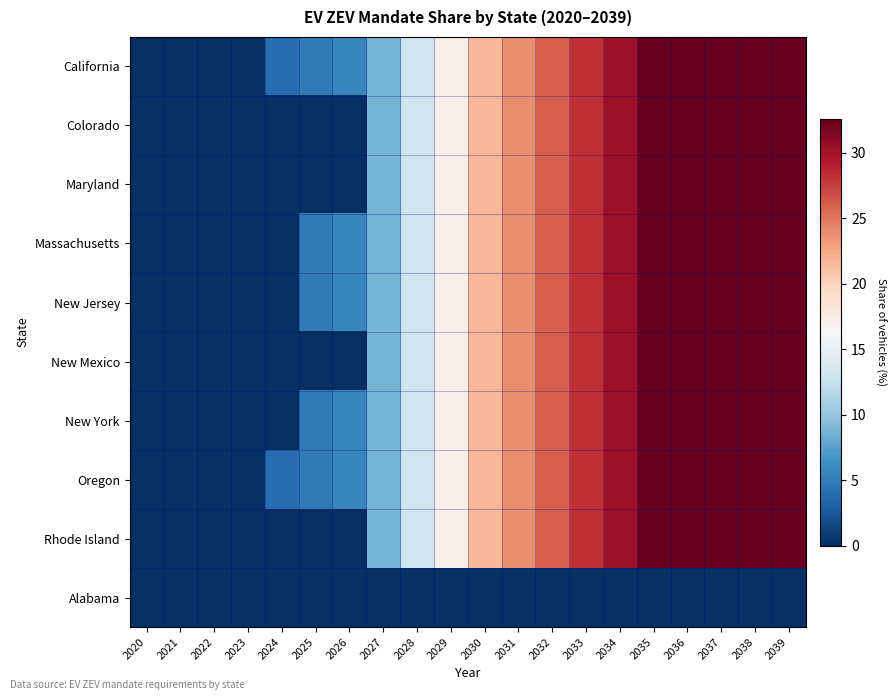

Reading left to right, list all the values displayed in this chart.

California: 2020=0.0	2021=0.0	2022=0.0	2023=0.0	2024=3.9	2025=4.8	2026=5.7	2027=8.7	2028=13.0	2029=17.4	2030=21.7	2031=23.9	2032=26.1	2033=28.3	2034=30.4	2035=32.6	2036=32.6	2037=32.6	2038=32.6	2039=32.6
Colorado: 2020=0.0	2021=0.0	2022=0.0	2023=0.0	2024=0.0	2025=0.0	2026=0.0	2027=8.7	2028=13.0	2029=17.4	2030=21.7	2031=23.9	2032=26.1	2033=28.3	2034=30.4	2035=32.6	2036=32.6	2037=32.6	2038=32.6	2039=32.6
Maryland: 2020=0.0	2021=0.0	2022=0.0	2023=0.0	2024=0.0	2025=0.0	2026=0.0	2027=8.7	2028=13.0	2029=17.4	2030=21.7	2031=23.9	2032=26.1	2033=28.3	2034=30.4	2035=32.6	2036=32.6	2037=32.6	2038=32.6	2039=32.6
Massachusetts: 2020=0.0	2021=0.0	2022=0.0	2023=0.0	2024=0.0	2025=4.8	2026=5.7	2027=8.7	2028=13.0	2029=17.4	2030=21.7	2031=23.9	2032=26.1	2033=28.3	2034=30.4	2035=32.6	2036=32.6	2037=32.6	2038=32.6	2039=32.6
New Jersey: 2020=0.0	2021=0.0	2022=0.0	2023=0.0	2024=0.0	2025=4.8	2026=5.7	2027=8.7	2028=13.0	2029=17.4	2030=21.7	2031=23.9	2032=26.1	2033=28.3	2034=30.4	2035=32.6	2036=32.6	2037=32.6	2038=32.6	2039=32.6
New Mexico: 2020=0.0	2021=0.0	2022=0.0	2023=0.0	2024=0.0	2025=0.0	2026=0.0	2027=8.7	2028=13.0	2029=17.4	2030=21.7	2031=23.9	2032=26.1	2033=28.3	2034=30.4	2035=32.6	2036=32.6	2037=32.6	2038=32.6	2039=32.6
New York: 2020=0.0	2021=0.0	2022=0.0	2023=0.0	2024=0.0	2025=4.8	2026=5.7	2027=8.7	2028=13.0	2029=17.4	2030=21.7	2031=23.9	2032=26.1	2033=28.3	2034=30.4	2035=32.6	2036=32.6	2037=32.6	2038=32.6	2039=32.6
Oregon: 2020=0.0	2021=0.0	2022=0.0	2023=0.0	2024=3.9	2025=4.8	2026=5.7	2027=8.7	2028=13.0	2029=17.4	2030=21.7	2031=23.9	2032=26.1	2033=28.3	2034=30.4	2035=32.6	2036=32.6	2037=32.6	2038=32.6	2039=32.6
Rhode Island: 2020=0.0	2021=0.0	2022=0.0	2023=0.0	2024=0.0	2025=0.0	2026=0.0	2027=8.7	2028=13.0	2029=17.4	2030=21.7	2031=23.9	2032=26.1	2033=28.3	2034=30.4	2035=32.6	2036=32.6	2037=32.6	2038=32.6	2039=32.6
Alabama: 2020=0.0	2021=0.0	2022=0.0	2023=0.0	2024=0.0	2025=0.0	2026=0.0	2027=0.0	2028=0.0	2029=0.0	2030=0.0	2031=0.0	2032=0.0	2033=0.0	2034=0.0	2035=0.0	2036=0.0	2037=0.0	2038=0.0	2039=0.0